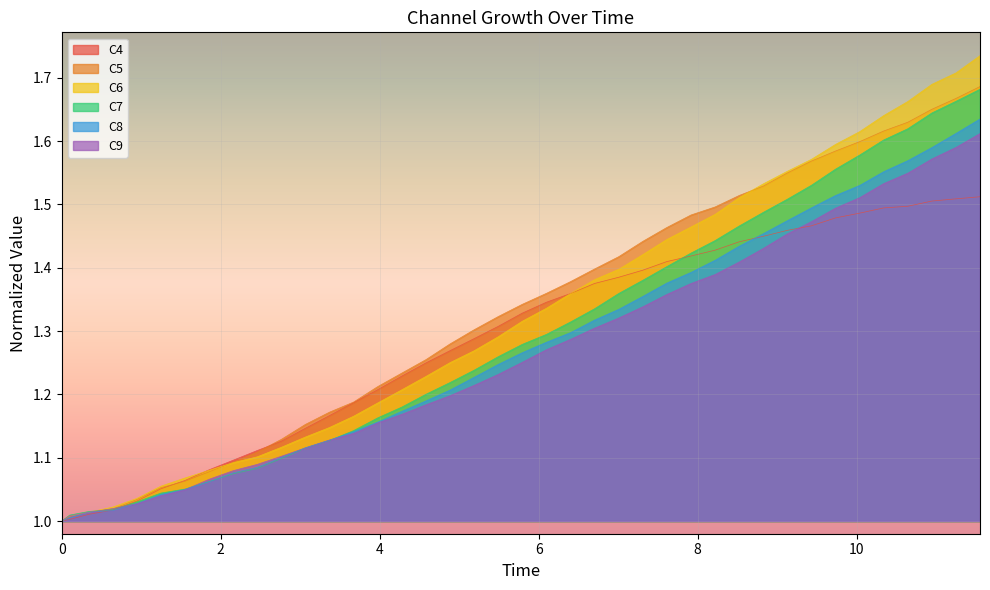

Which series has the largest range (max minus min)?

C6